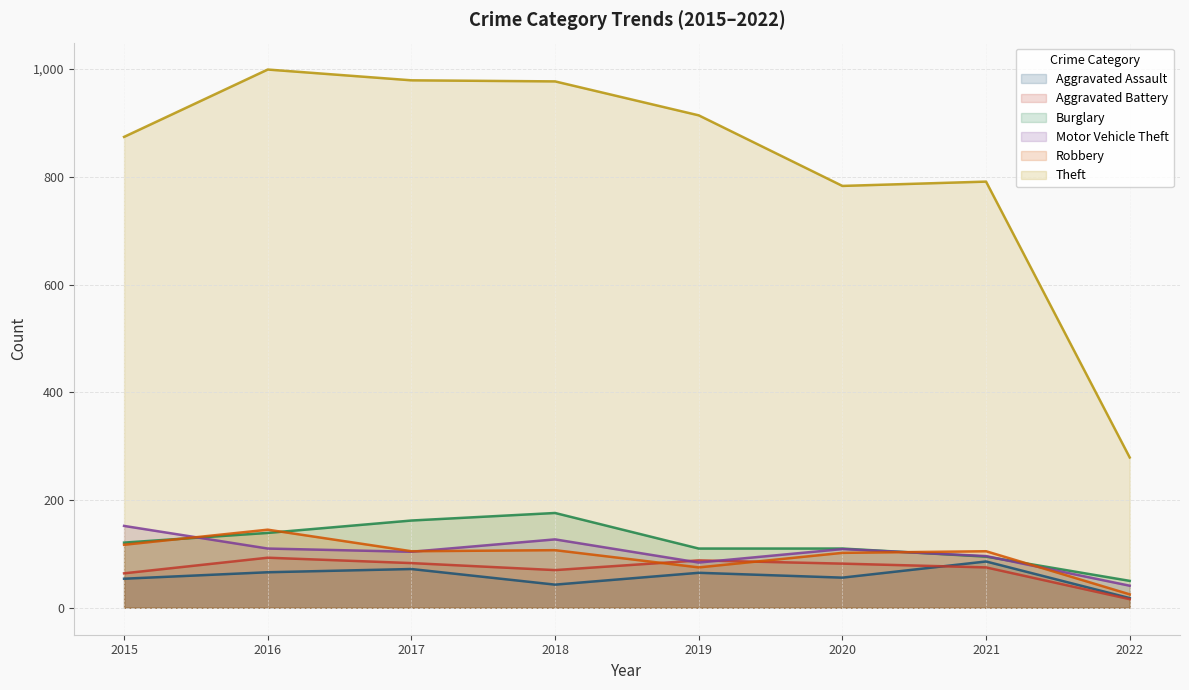

Which series changed the most between 2016 and 2022?

Theft